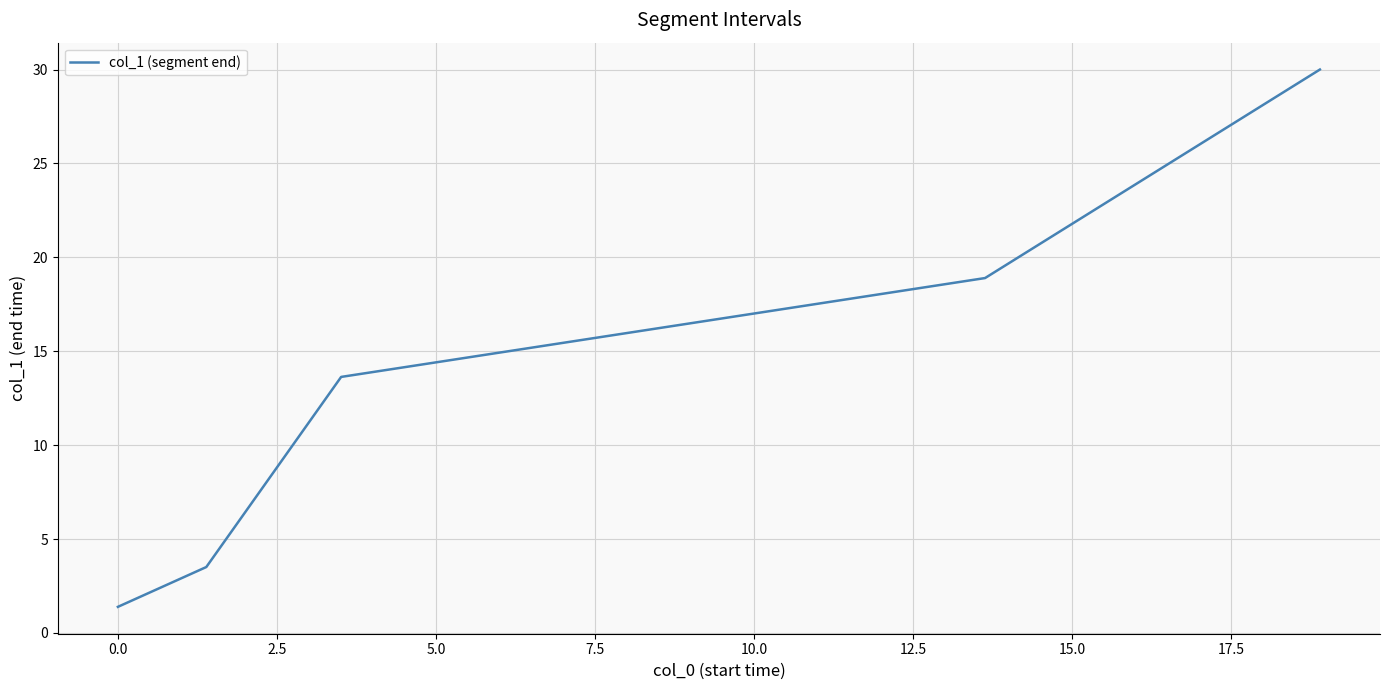

True or false: the data has more than 1 interior local peaks.

False